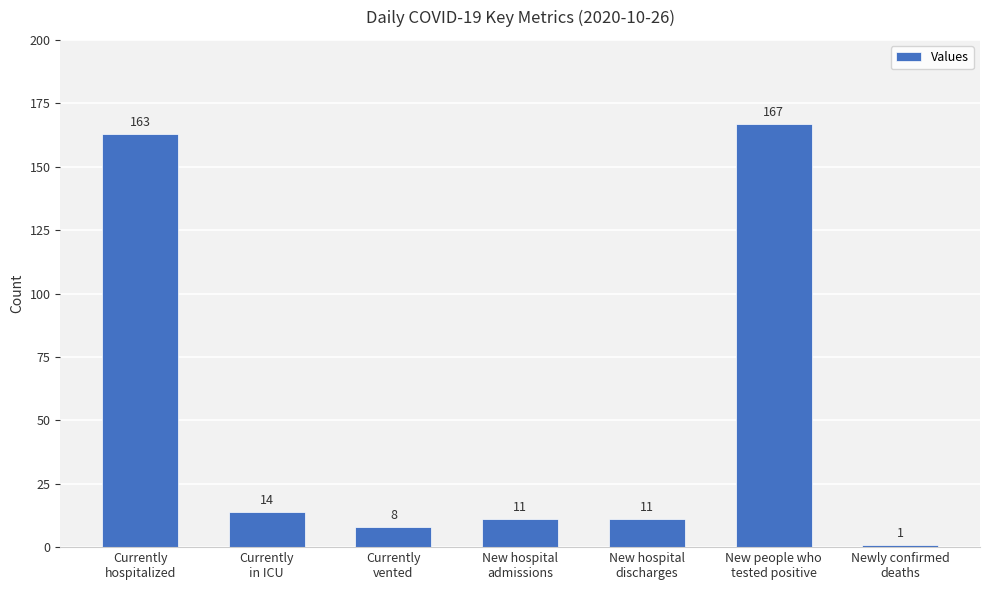

Are the bars horizontal?

No